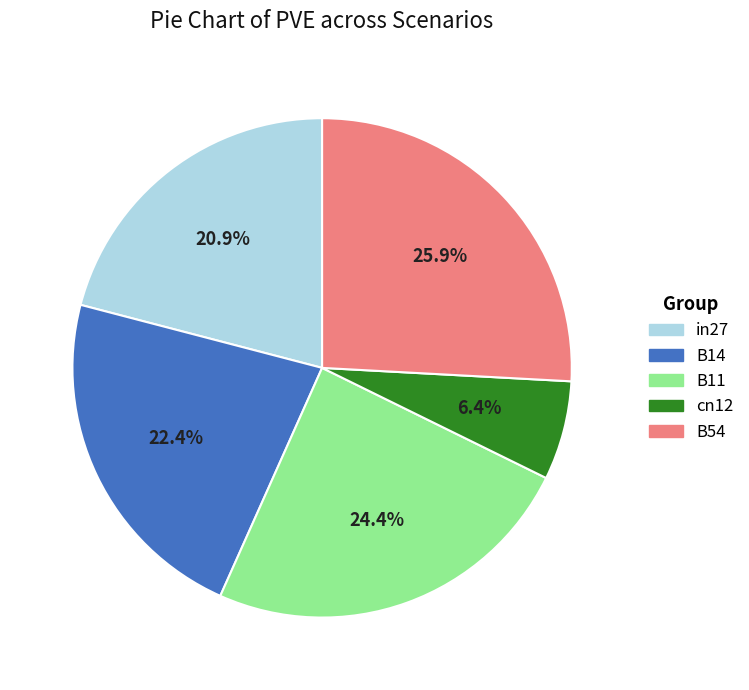

To the nearest percent, what is the combined percentage of B11 and B54?

50%